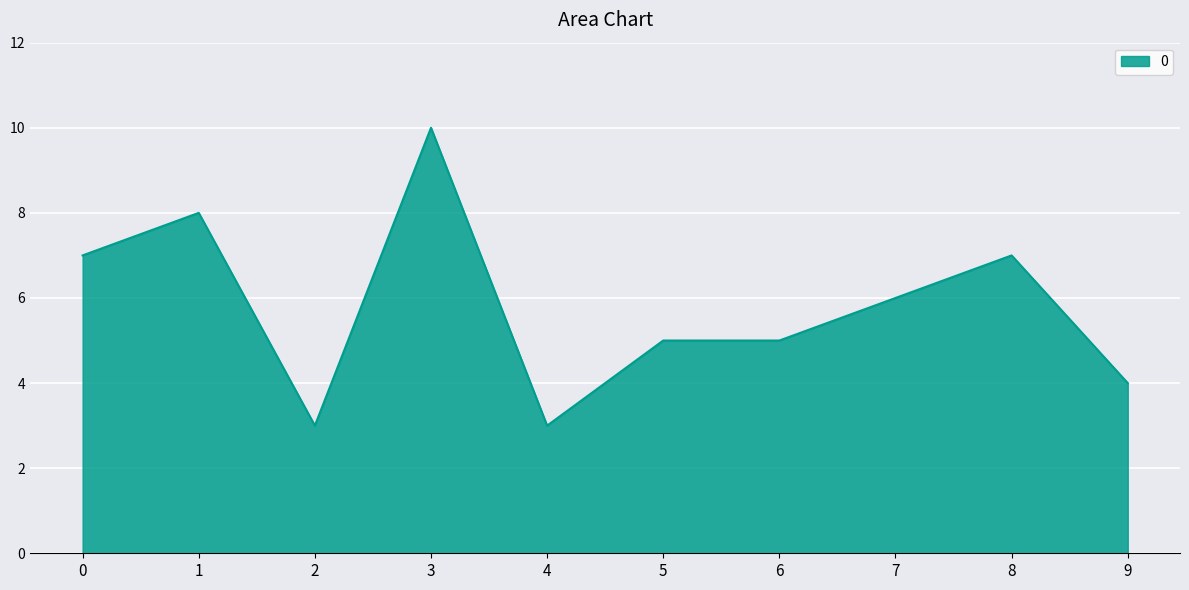

What is the sum of all values?

58